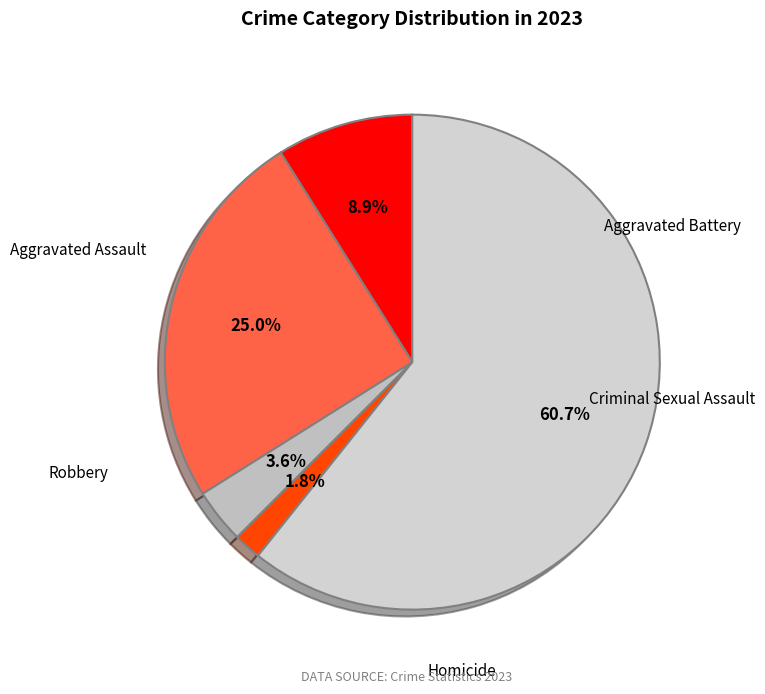

How many segments does this pie chart have?

5